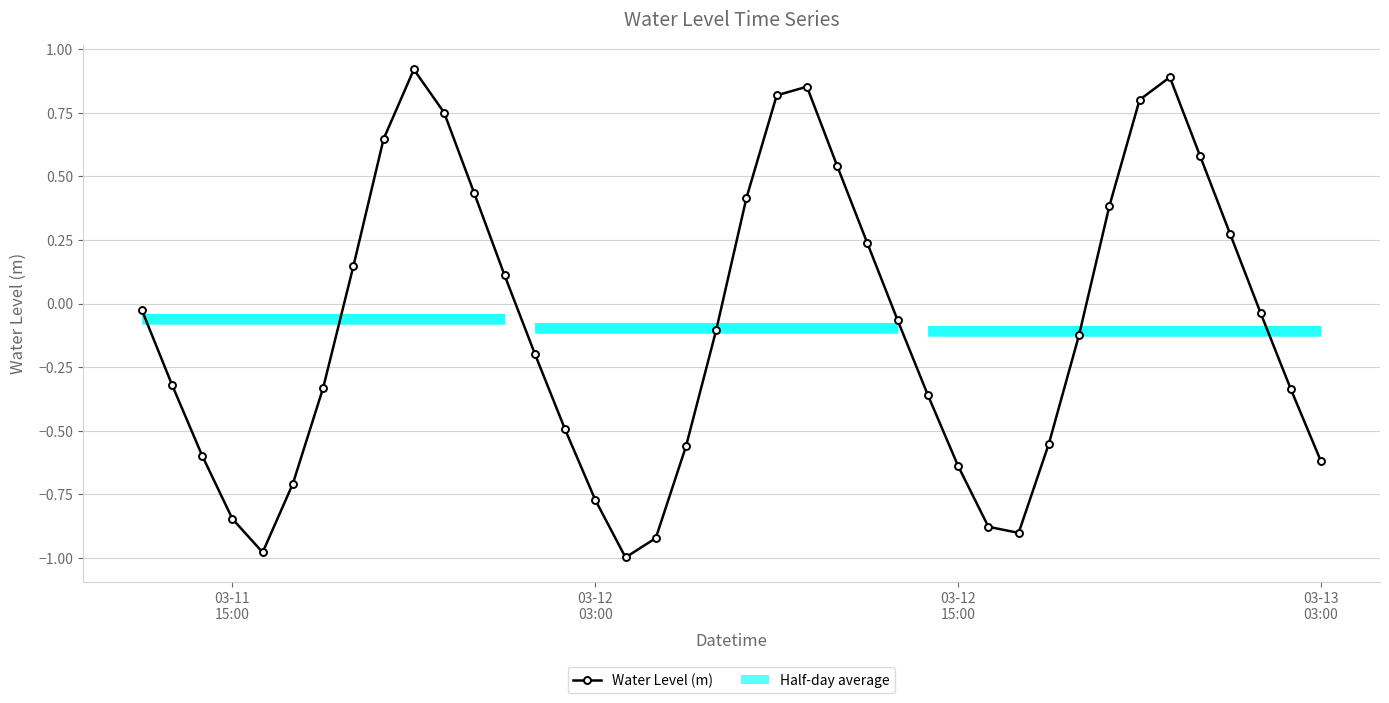

Is this an area chart (filled region under the line)?

No